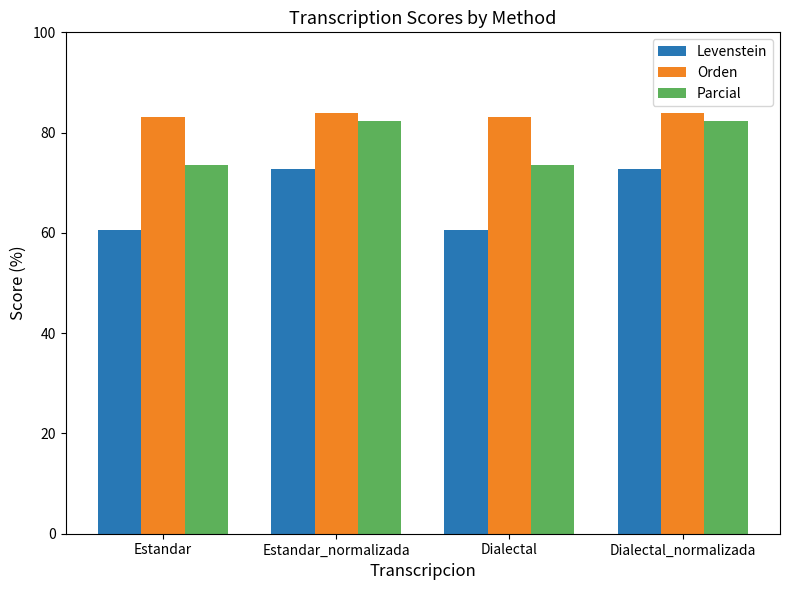

Reading right to left, extract all data points from this chart.

Levenstein: 72.7	60.5	72.7	60.5
Orden: 83.9	83.2	83.9	83.2
Parcial: 82.4	73.6	82.4	73.6